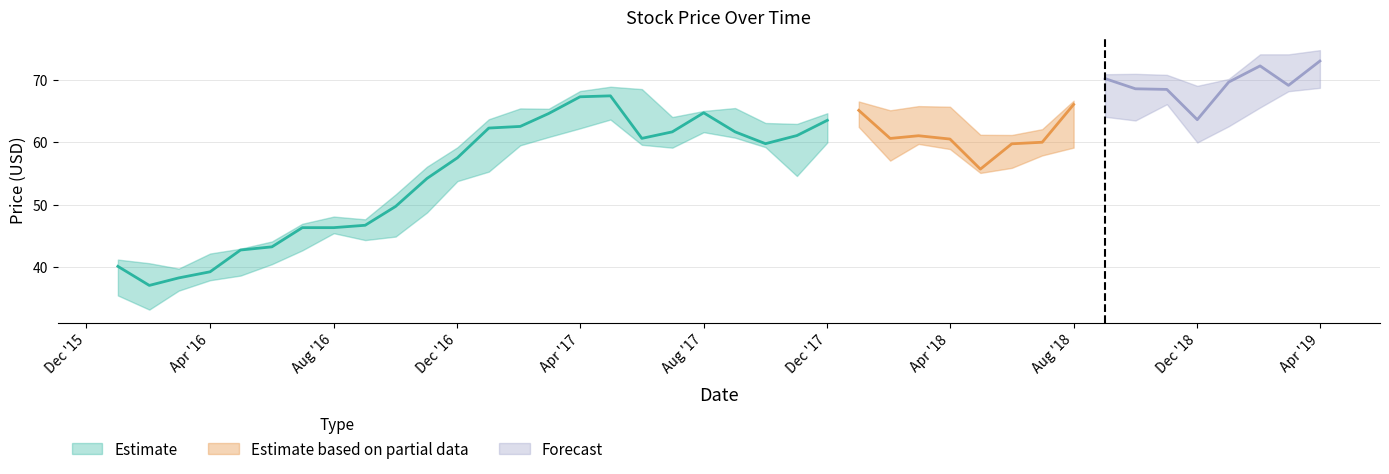

What is the sum of all Close values?

2342.2